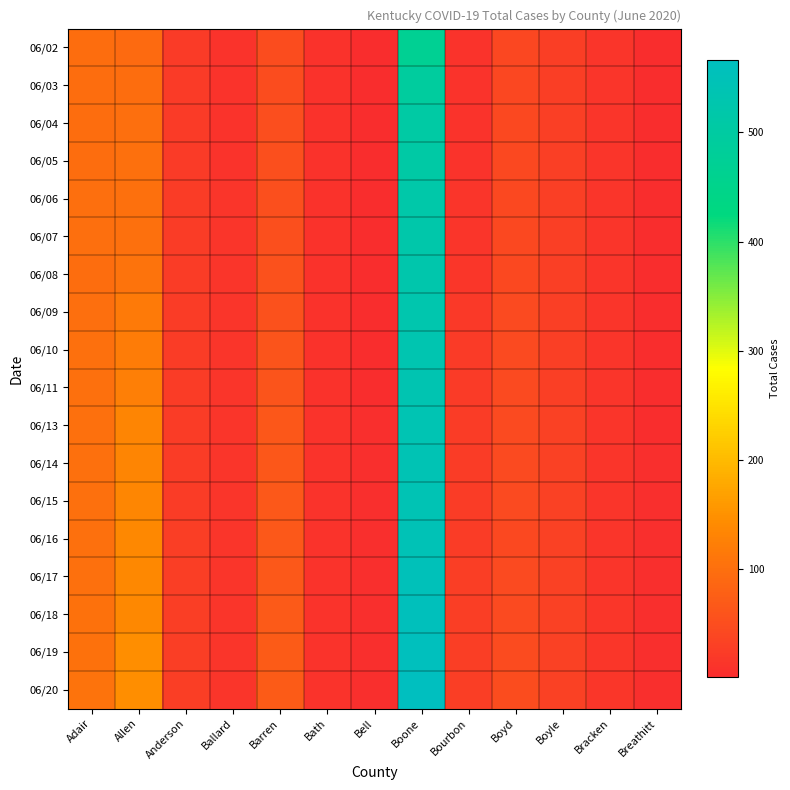

Count the number of data series in this chart.

18